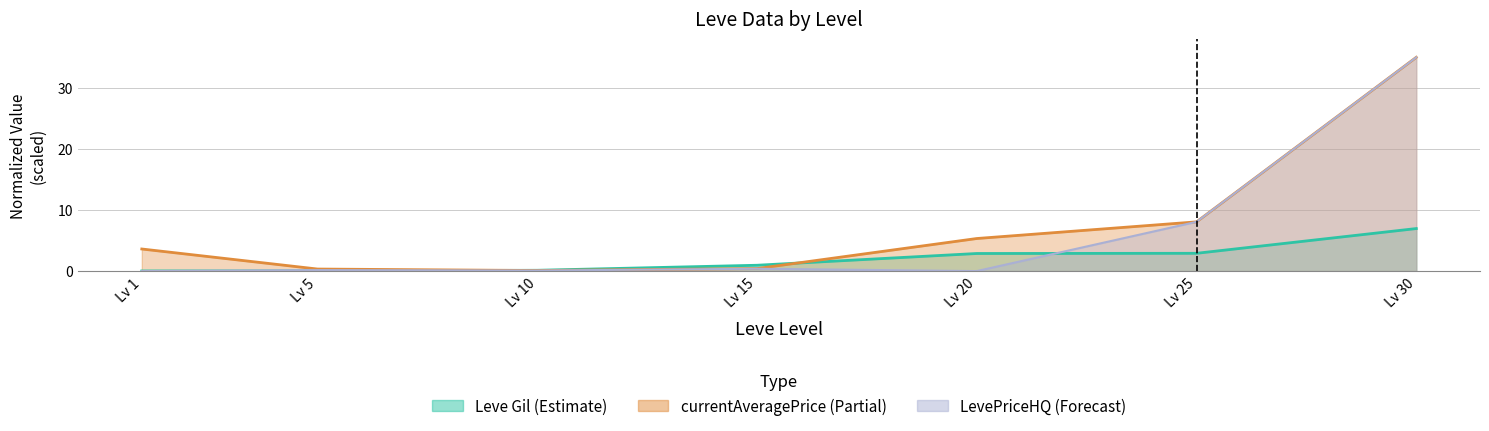

Rank the series by their maximum value, from highest to lowest.

currentAveragePrice, LevePriceHQ, Leve Gil